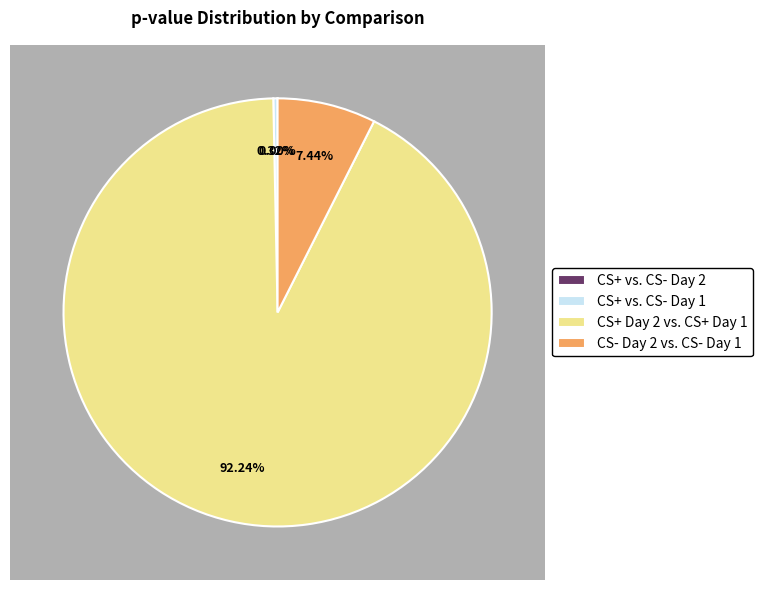

To the nearest percent, what is the combined percentage of CS+ Day 2 vs. CS+ Day 1 and CS- Day 2 vs. CS- Day 1?

100%